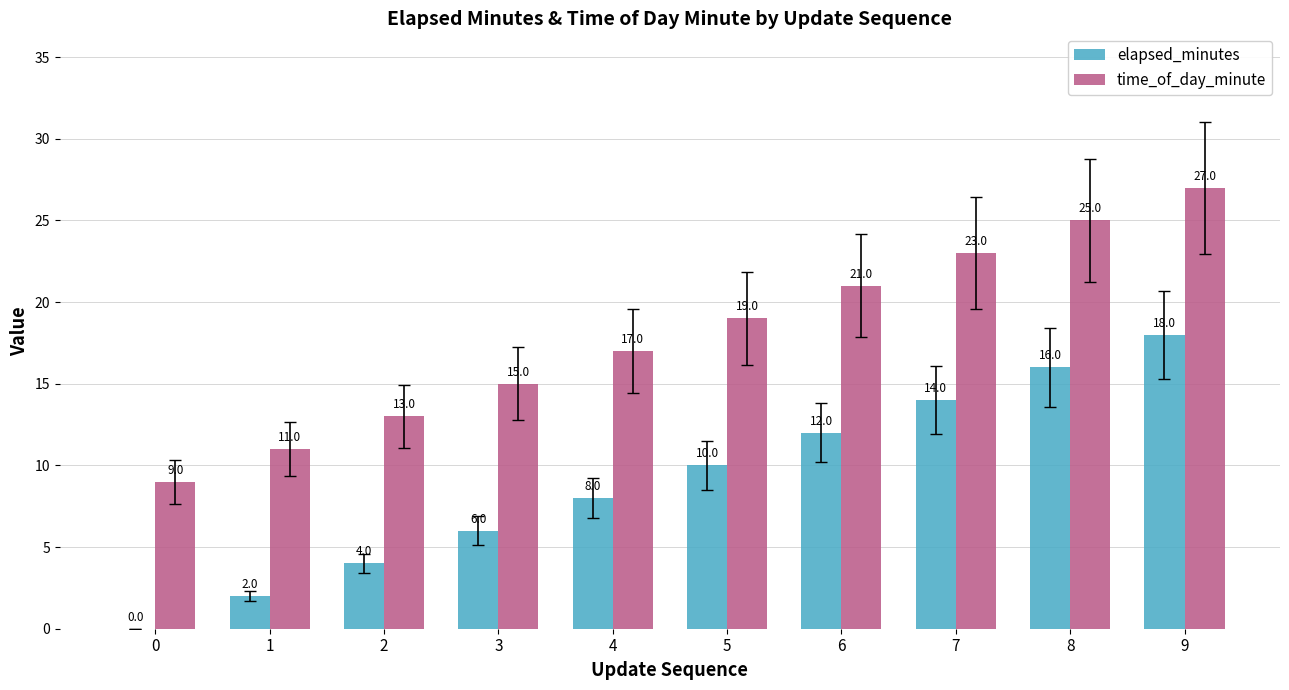

Count the number of categories in the chart.

10